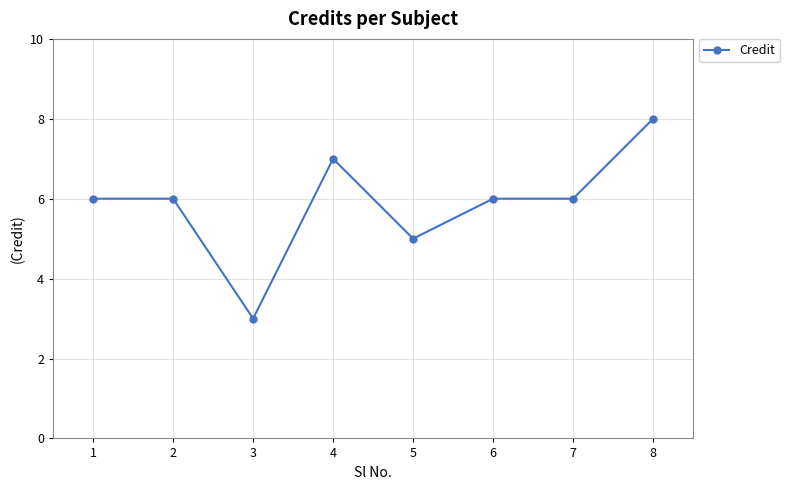

True or false: the data shows 3 at 3.

True